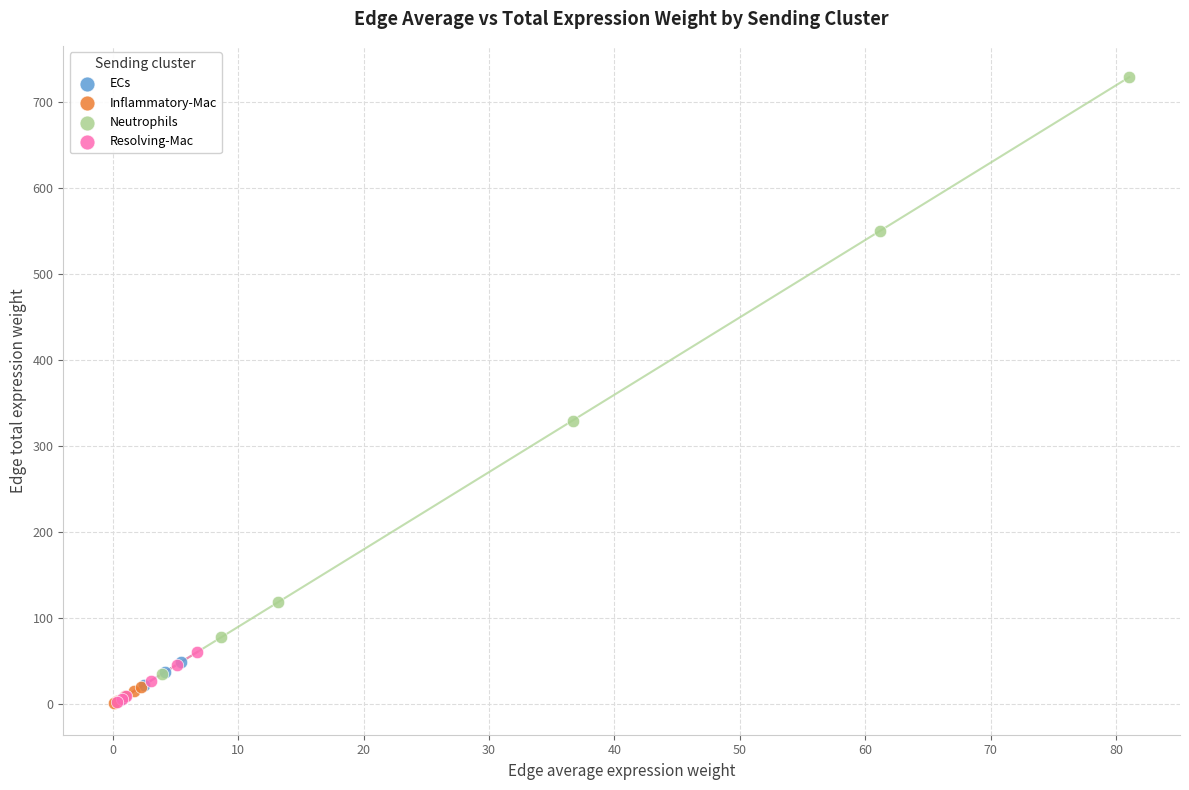

Which series reaches the maximum Y coordinate?

Neutrophils